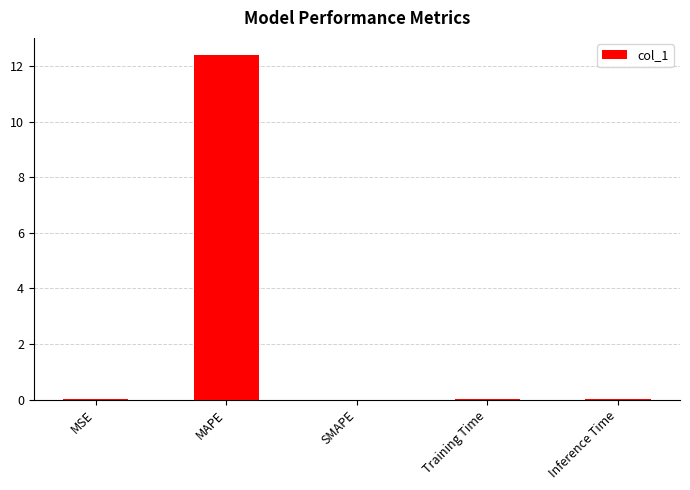

What is the maximum value shown in the chart?

12.4